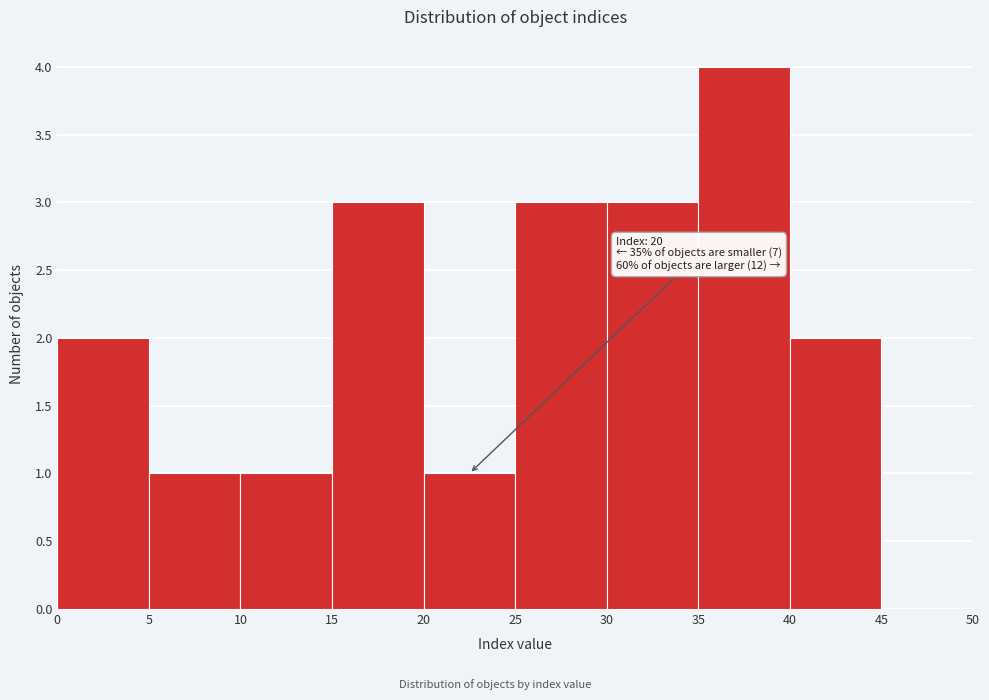

Which range on the x-axis has the tallest bar?

35 to 40